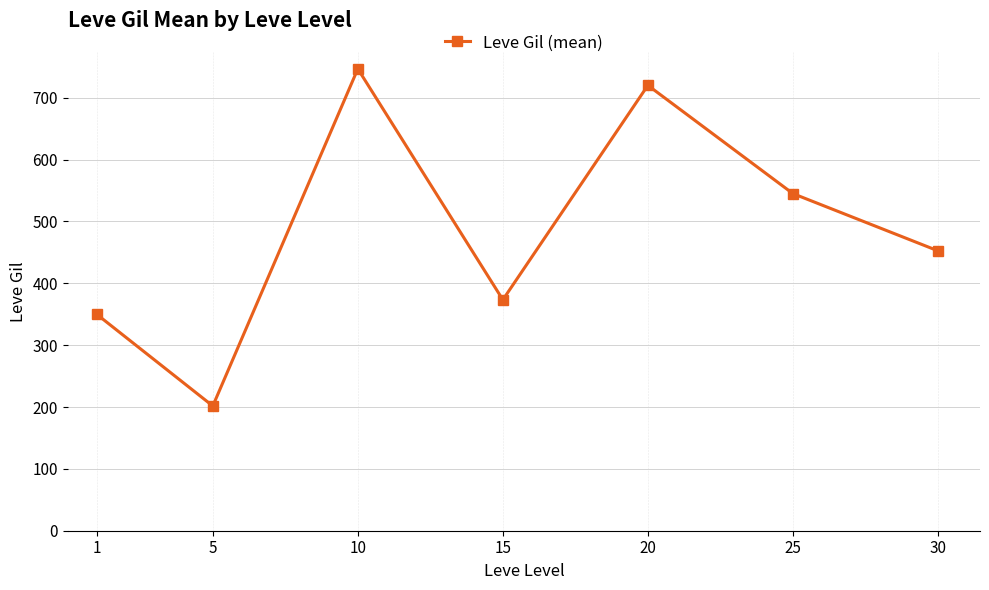

Reading left to right, extract all data points from this chart.

349.8	201.7	746.7	373.3	720.0	545.0	452.5